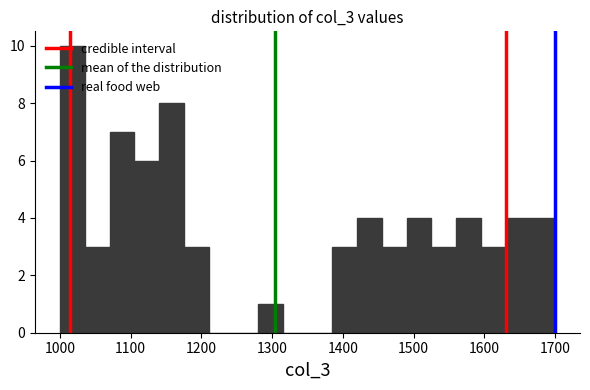

Around what value on the x-axis is the tallest bar? Give the approximate position of its centre, as read against the axis.

1020